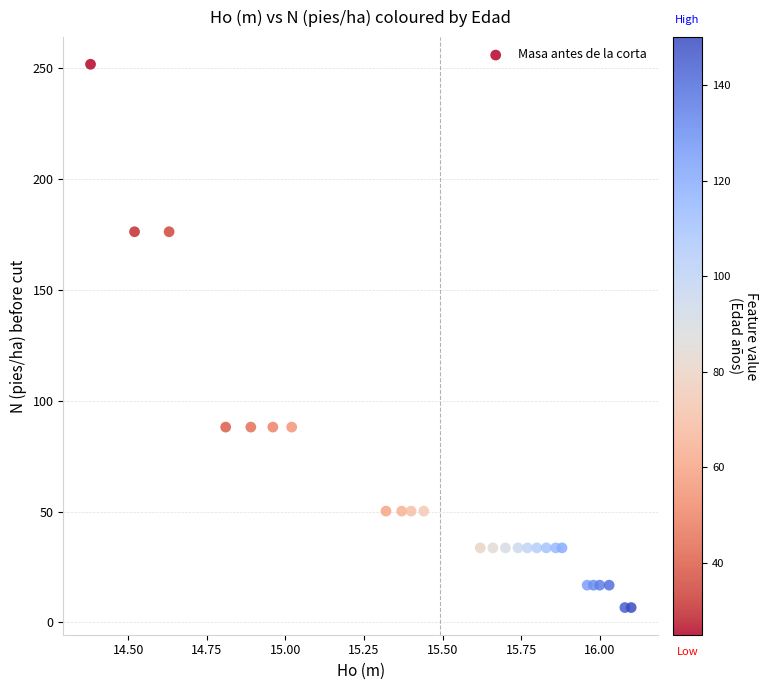

What is the range of X values (max minus min)?

1.7